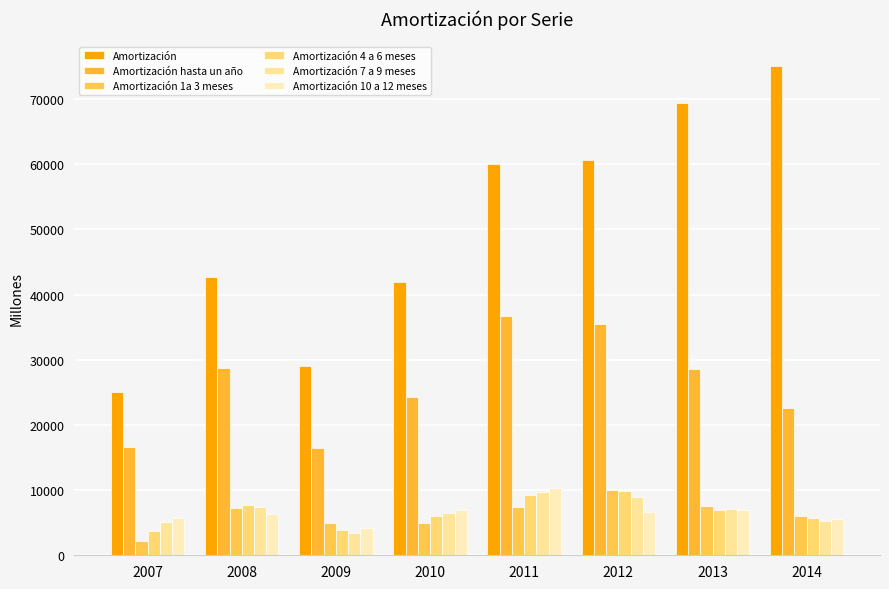

What is the minimum value for Amortización 4 a 6 meses?

3695